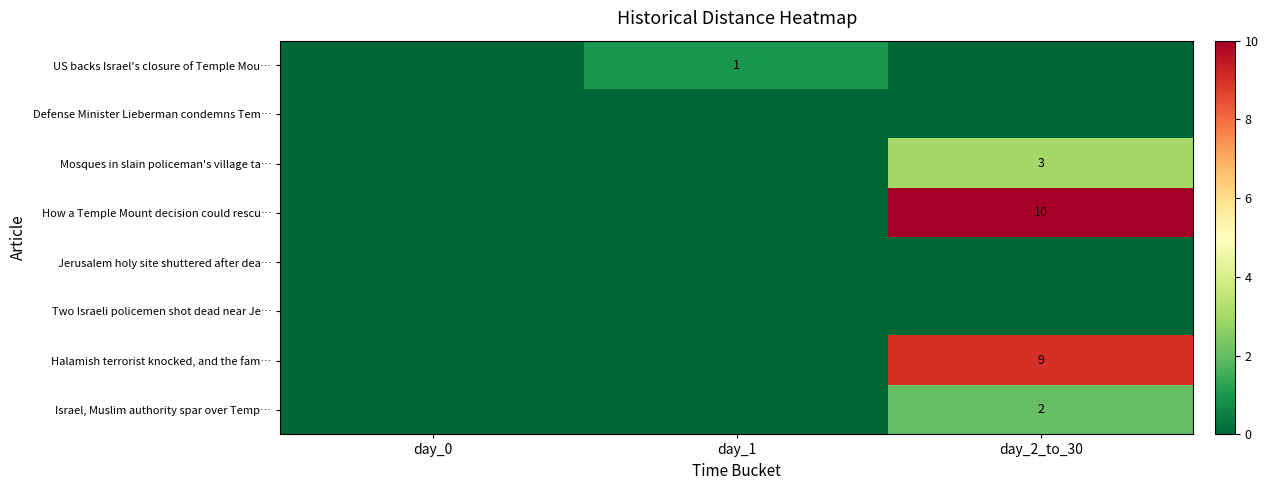

Is it true that Israel, Muslim authority spar over Temp… equals 4 at day_2_to_30?

False